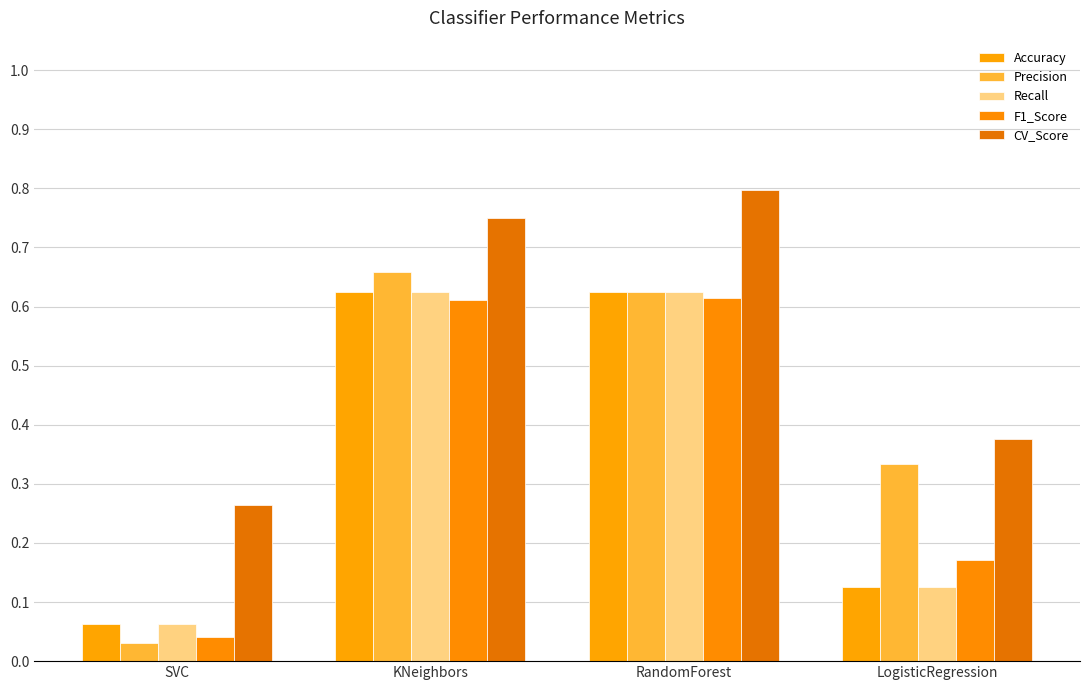

Does the chart contain stacked bars?

No